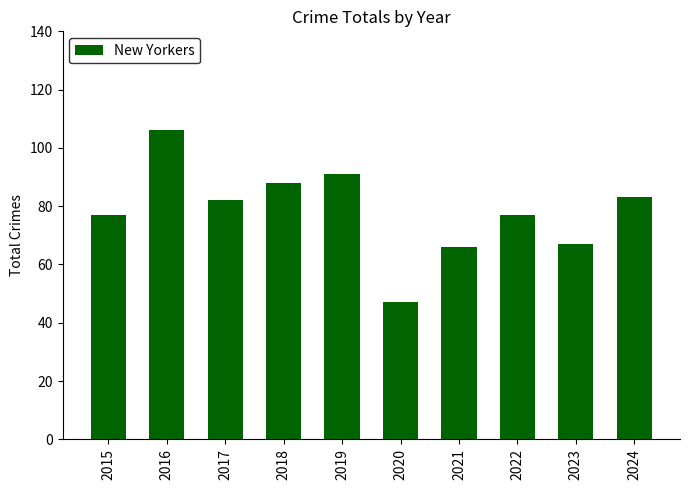

Does the chart contain stacked bars?

No